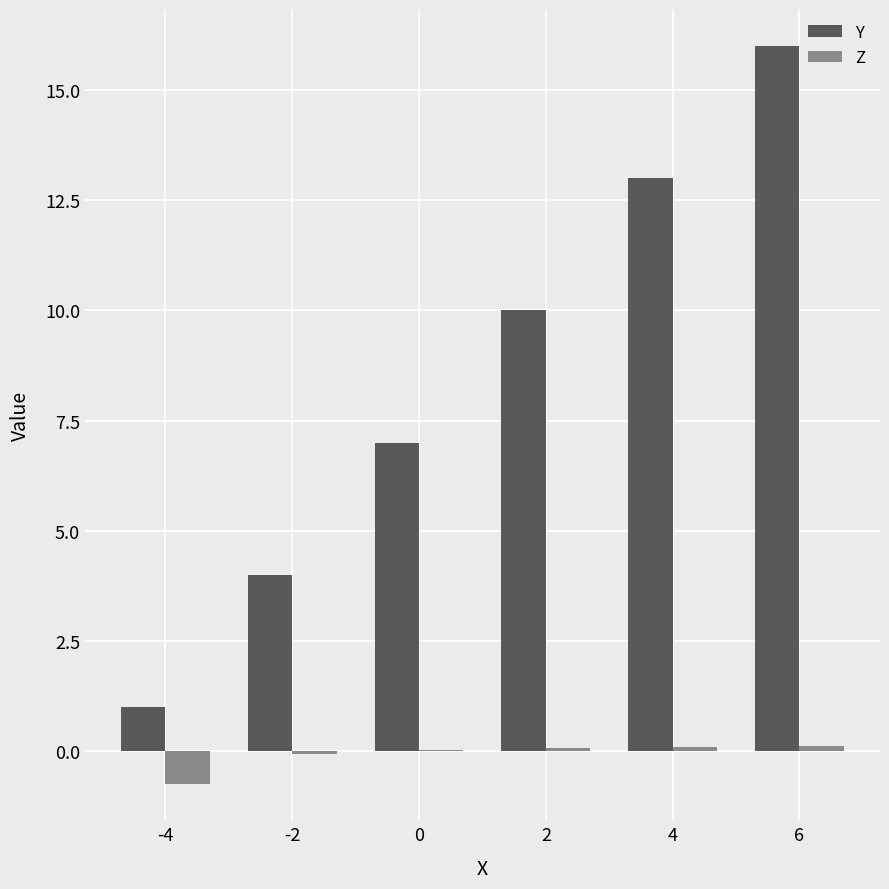

Does the chart contain stacked bars?

No